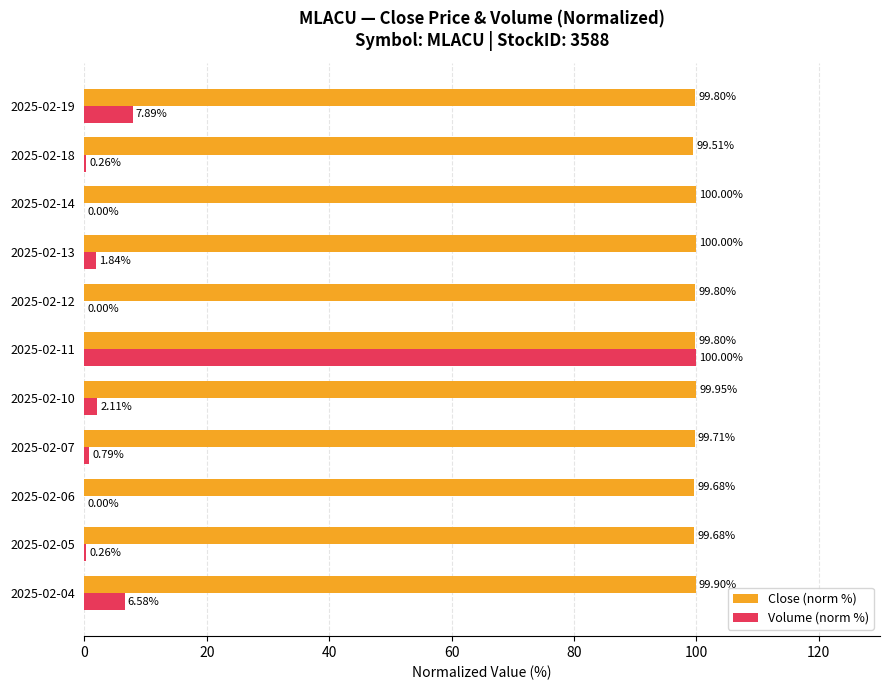

Is the value of Volume (norm %) at 2025-02-18 greater than the value of Close (norm %) at 2025-02-07?

No